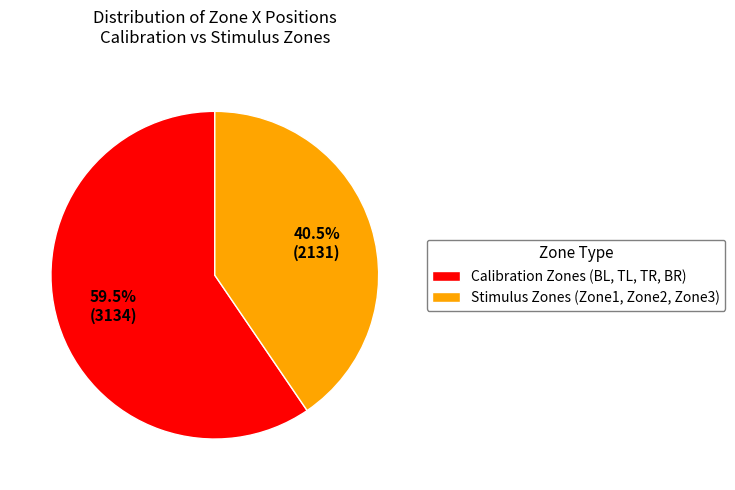

Does Calibration Zones (BL, TL, TR, BR) represent more than half of the total?

Yes